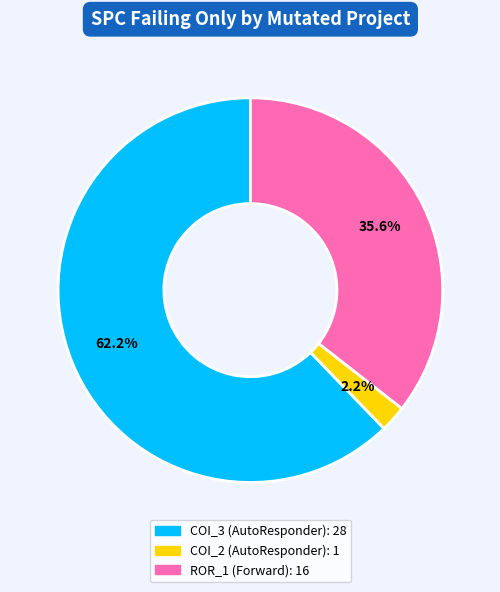

Does any single category account for the majority?

Yes